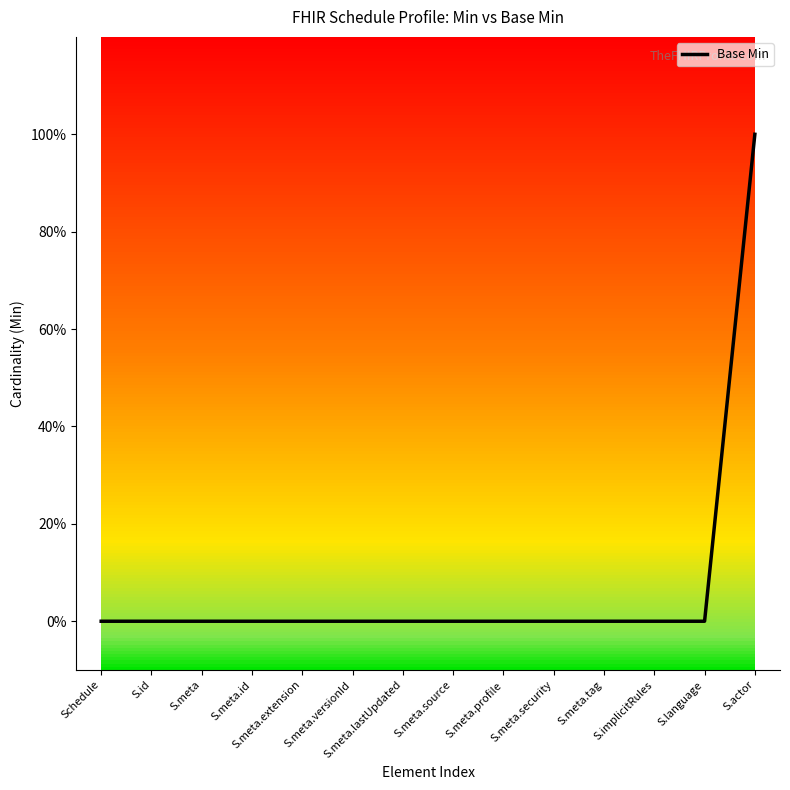

Reading left to right, transcribe all the data shown in this chart.

0	0	0	0	0	0	0	0	0	0	0	0	0	1